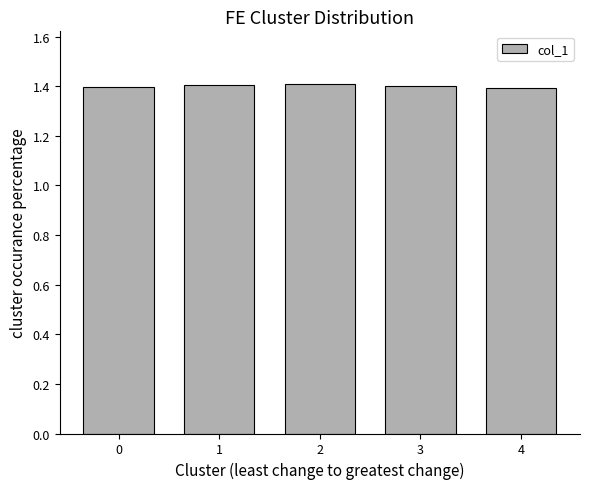

What is the maximum value shown in the chart?

1.4